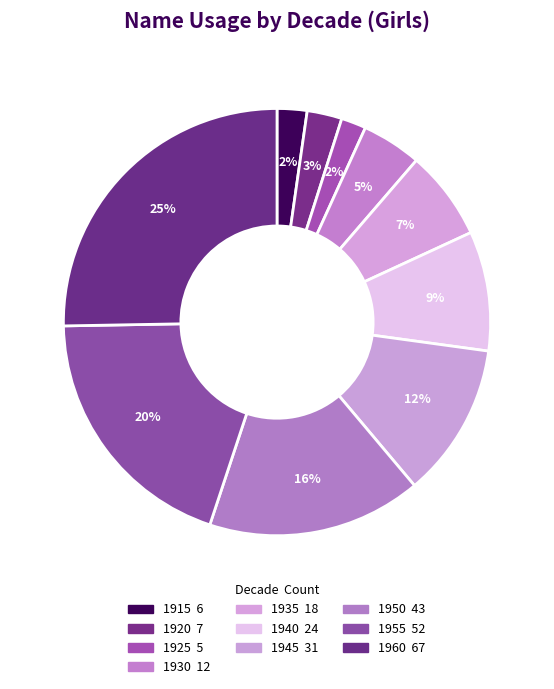

To the nearest percent, what is the difference between the largest and smallest slice percentages?

23%